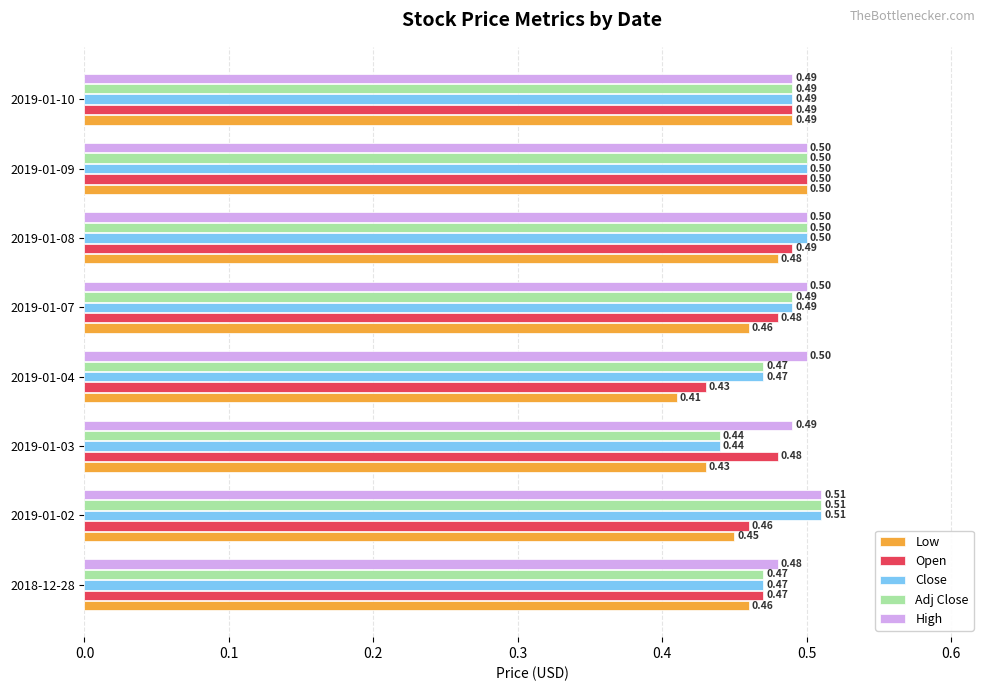

What is the total value across all series at 2019-01-04?

2.3